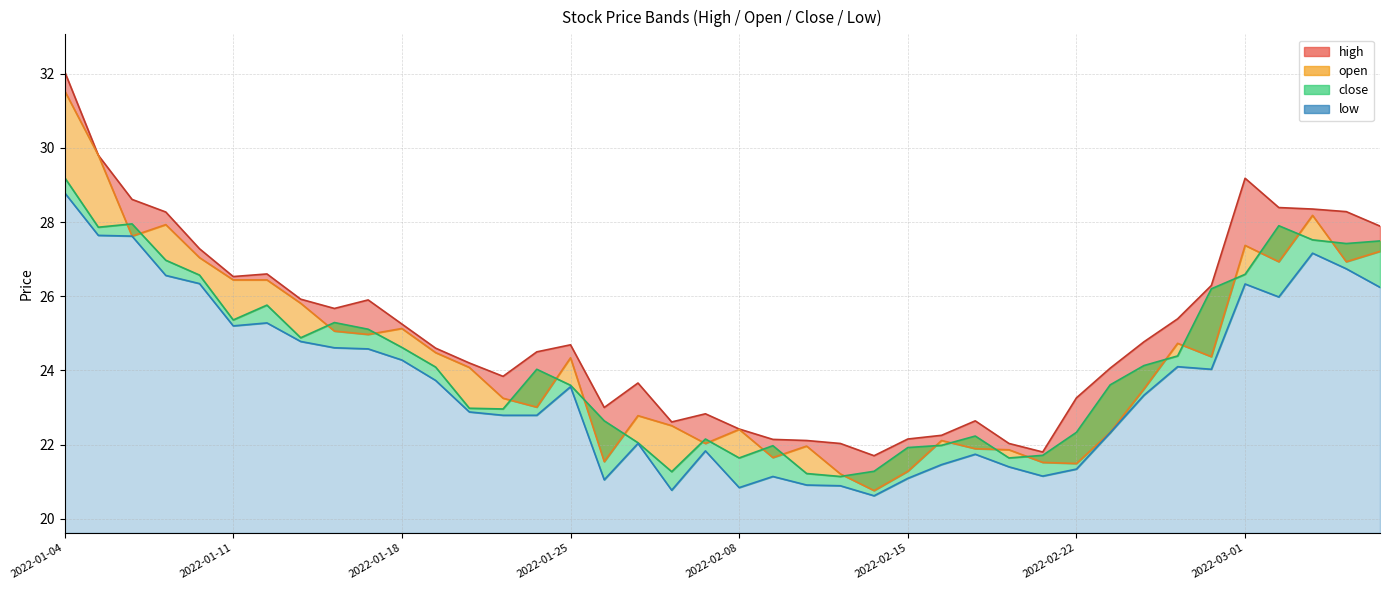

Which series changed the most between 30 and 31?

close_line